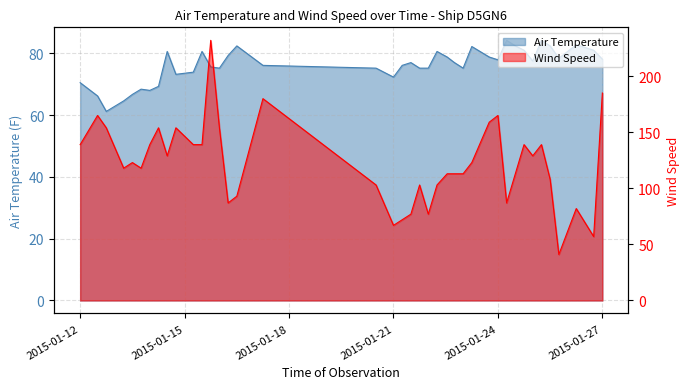

What is the sum of all Wind Speed values?

4885.0